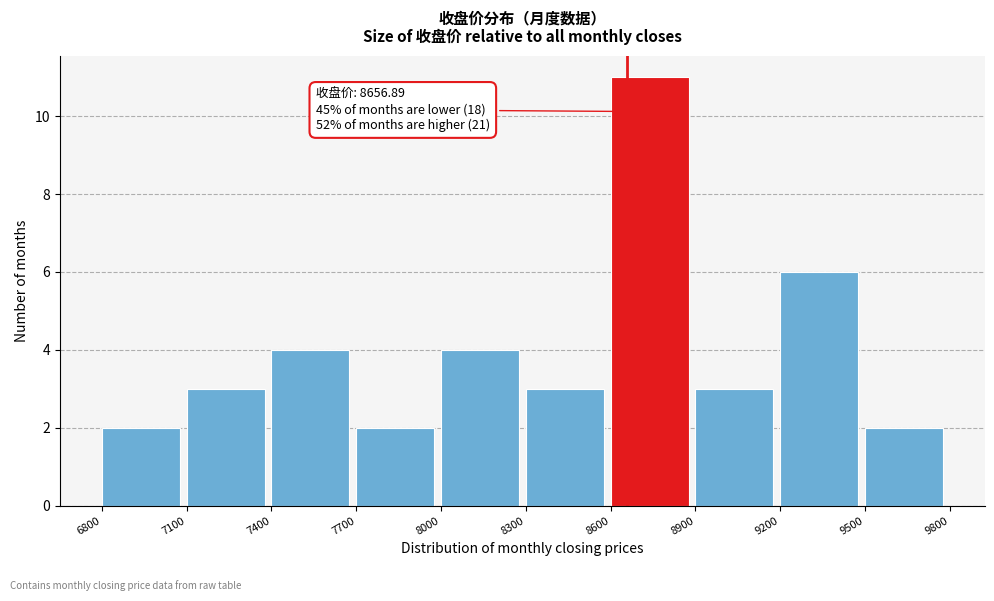

Over which range of the x-axis is the bar tallest?

8600 to 8900